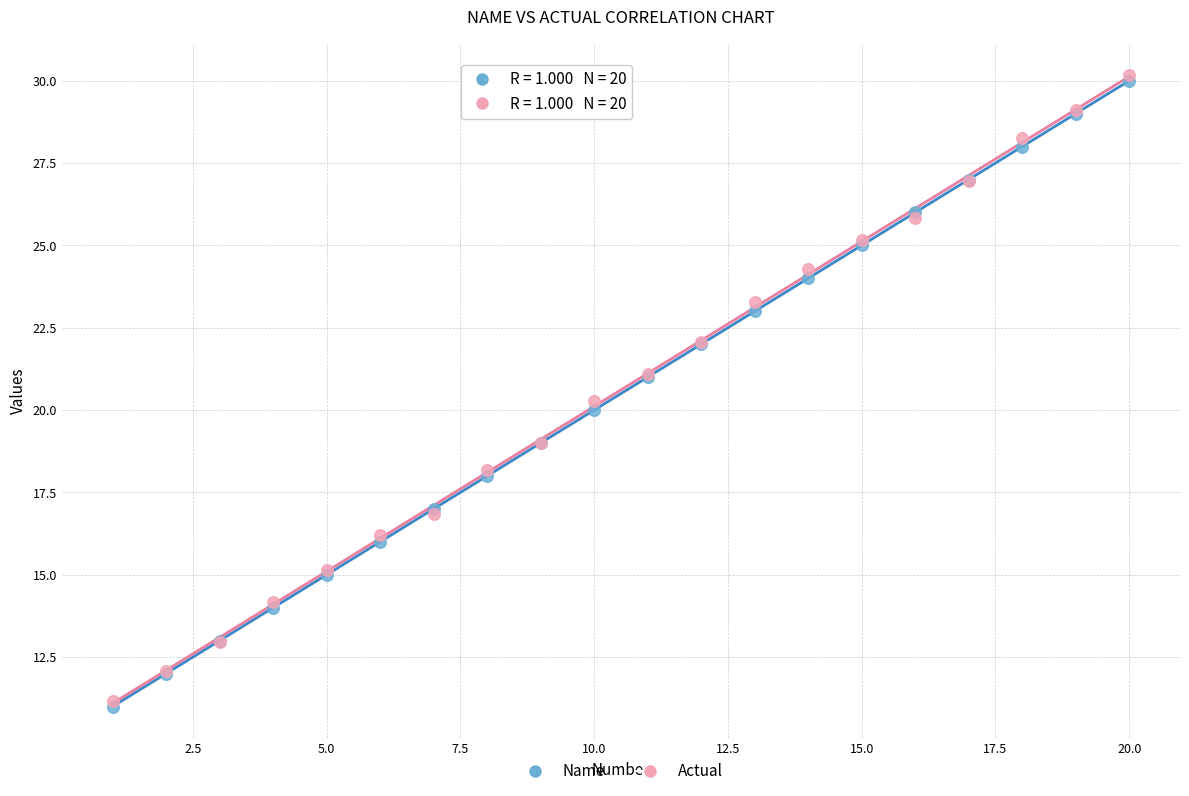

What are all the series names shown in the legend?

Name, Actual